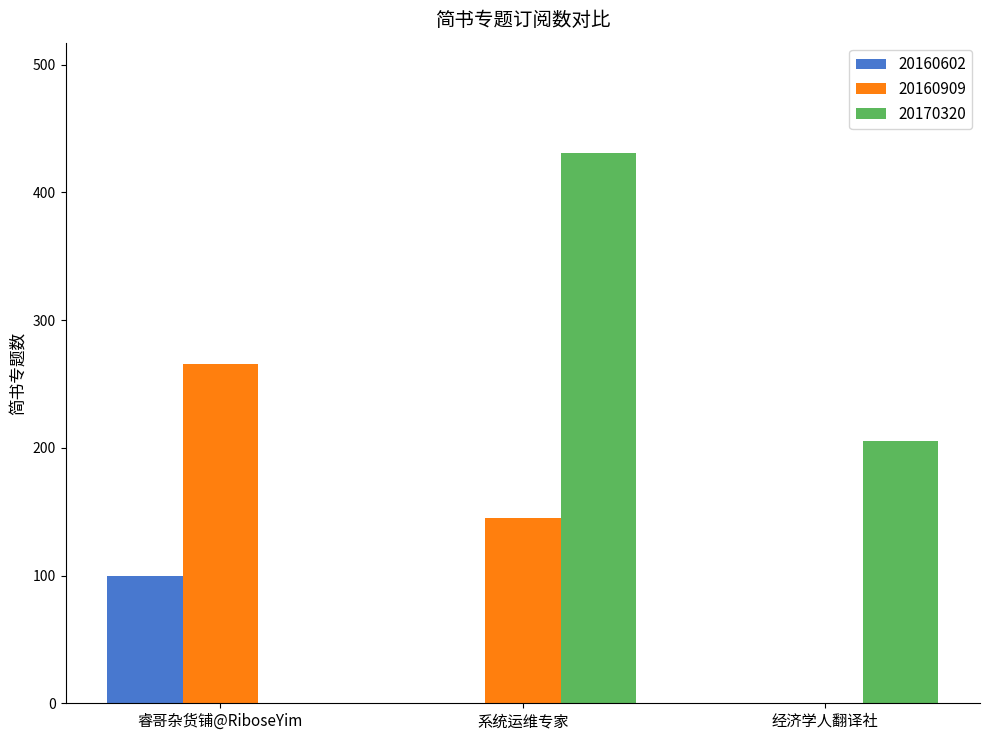

Which series has the largest range (max minus min)?

20170320